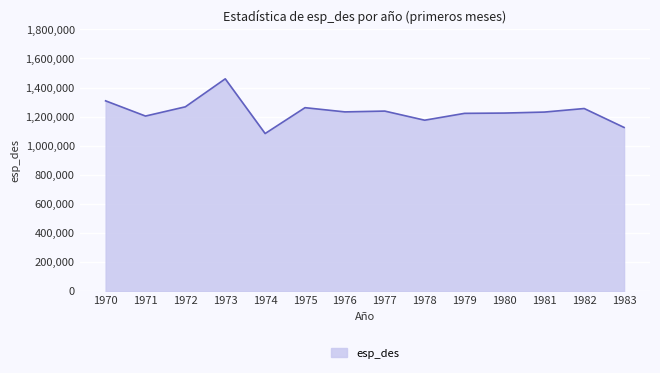

Where is the first local minimum?

1971